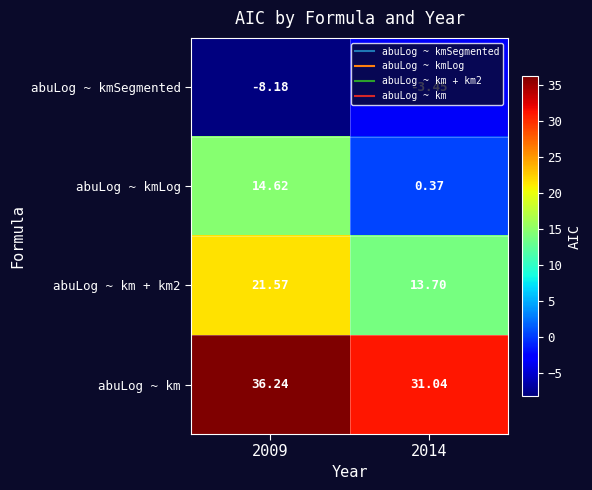

Is the value of abuLog ~ kmLog at 2009 greater than the value of abuLog ~ kmSegmented at 2009?

Yes